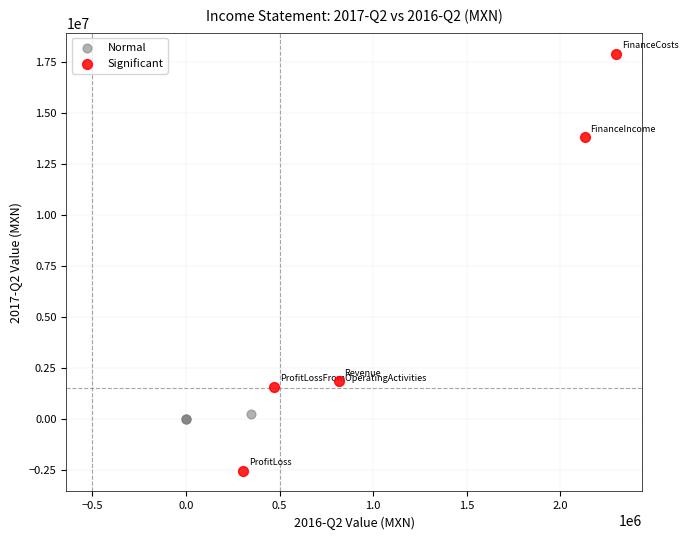

Which series has the largest Y range (max minus min)?

Significant